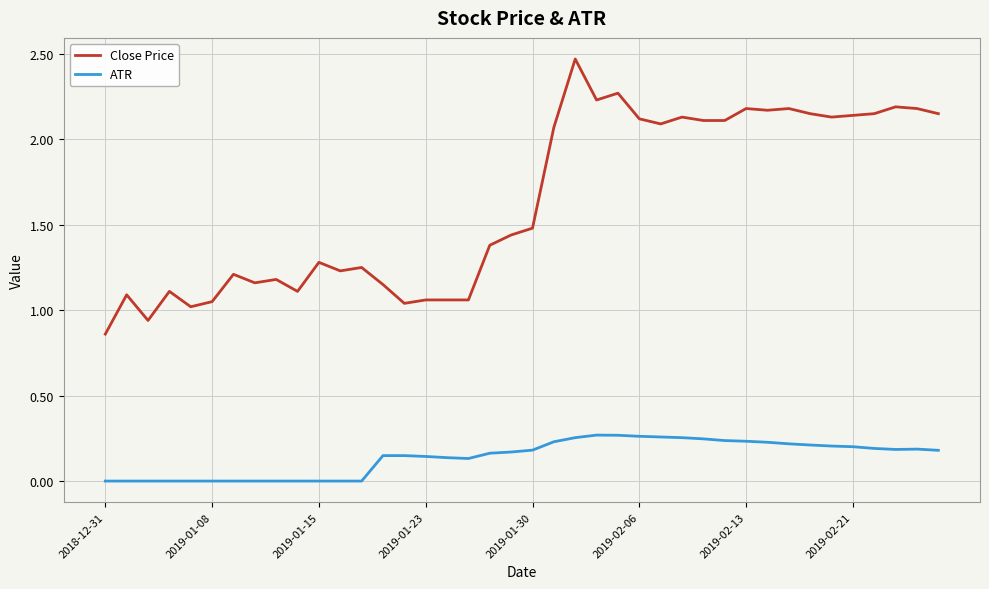

True or false: Close Price and ATR cross at least once.

False